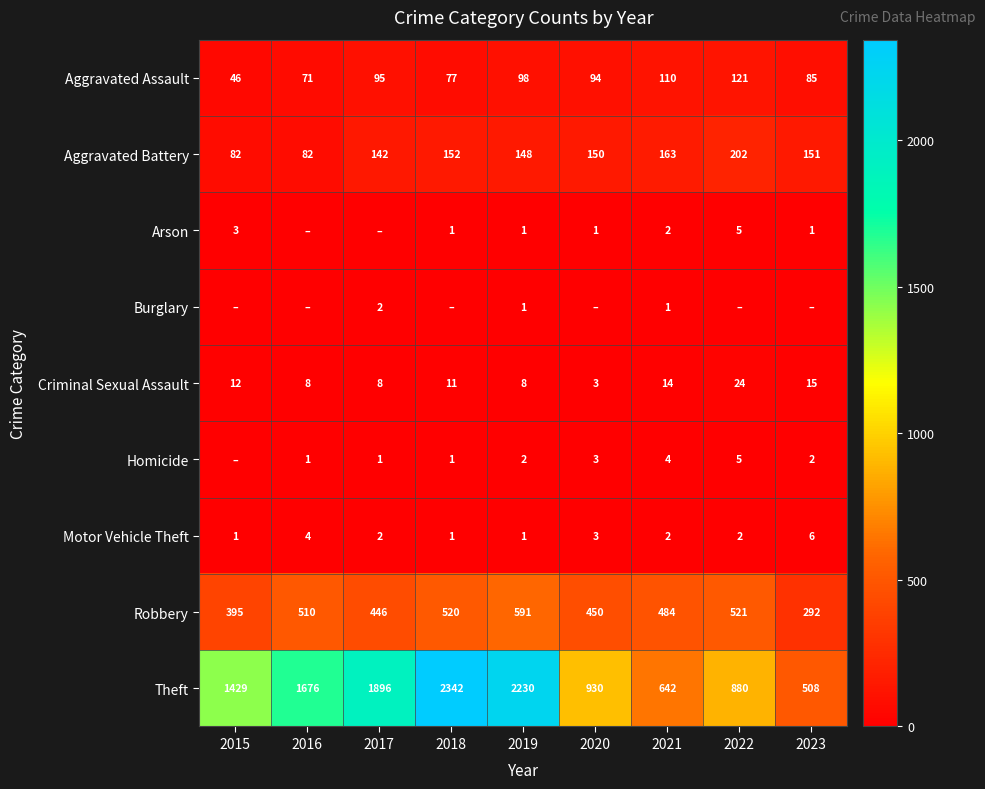

Read the Theft value at 2016, to the nearest 10.

1680